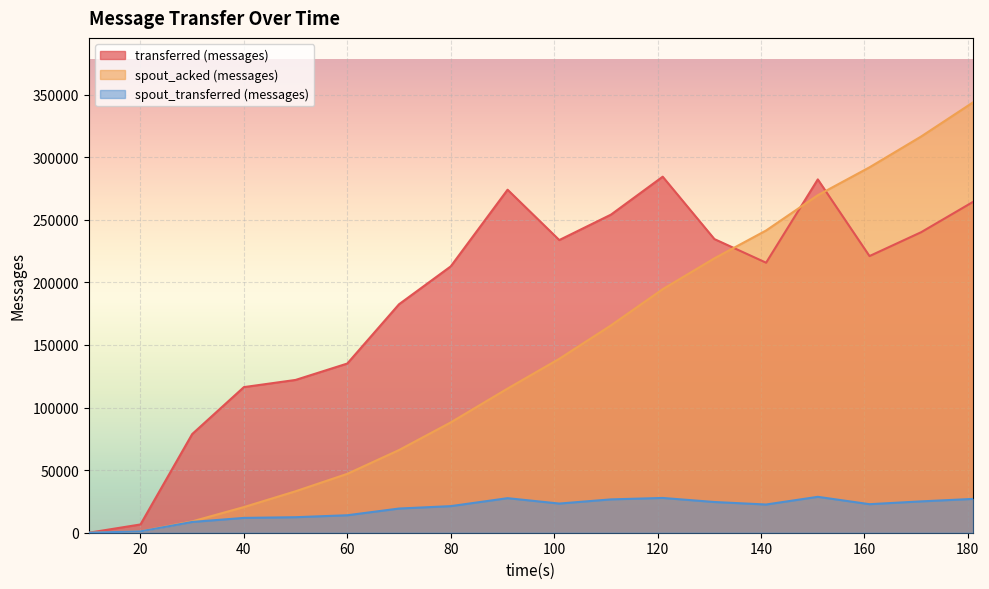

Which series has the widest spread of values?

spout_acked (messages)